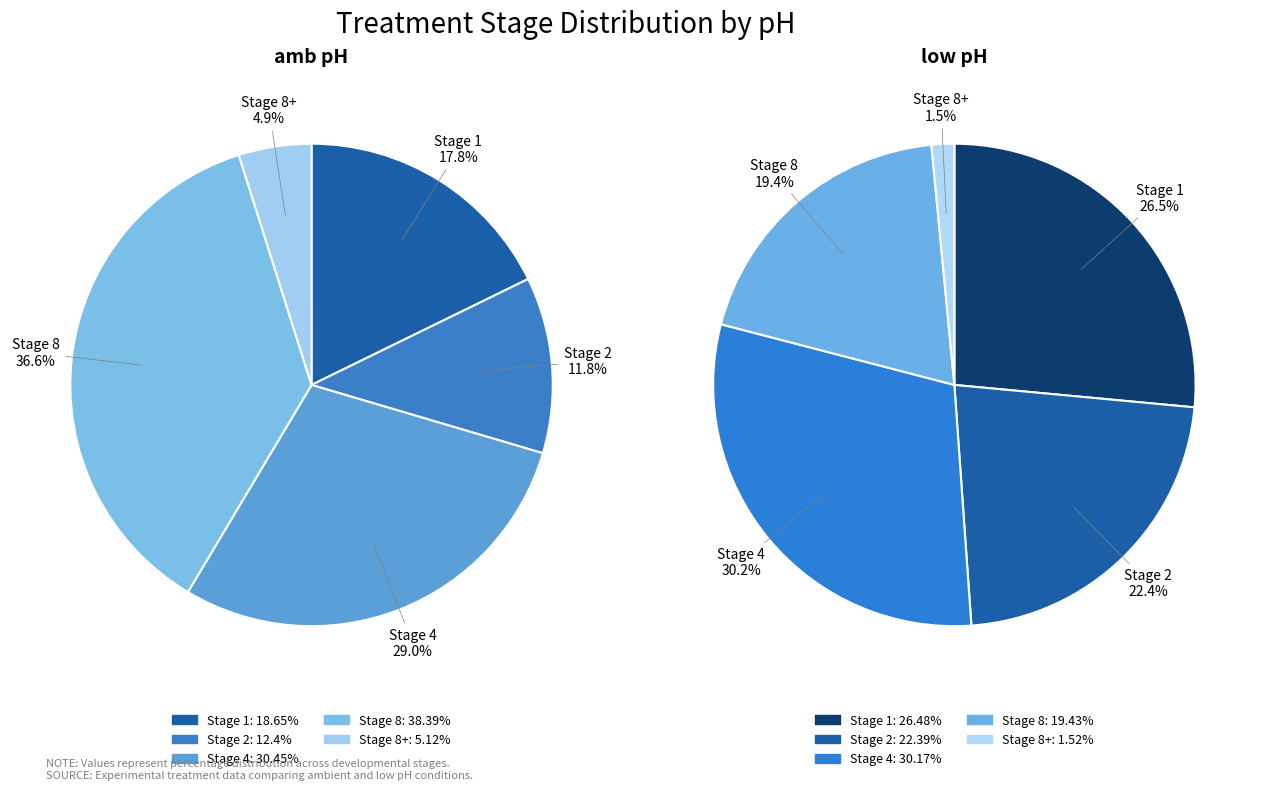

Count the number of slices in the pie.

5